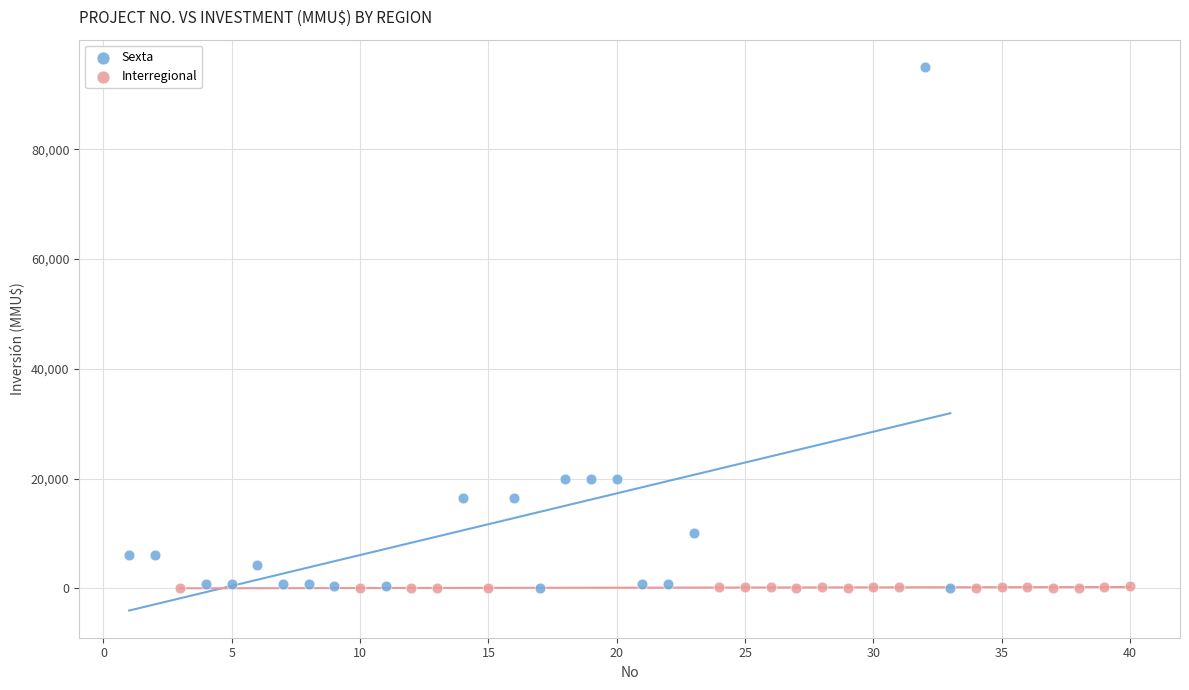

Which series reaches the maximum Y coordinate?

Sexta